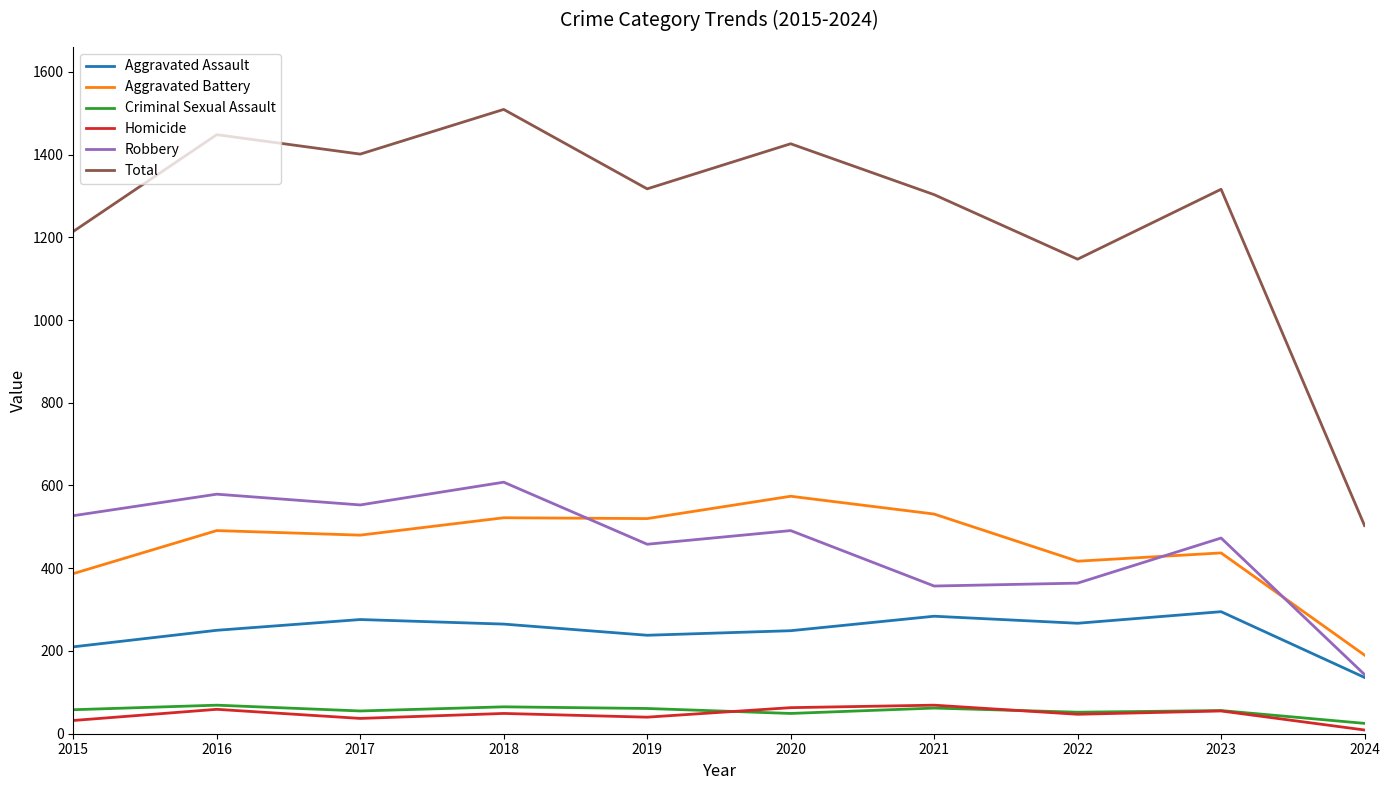

Which series changed the most between 2017 and 2021?

Robbery